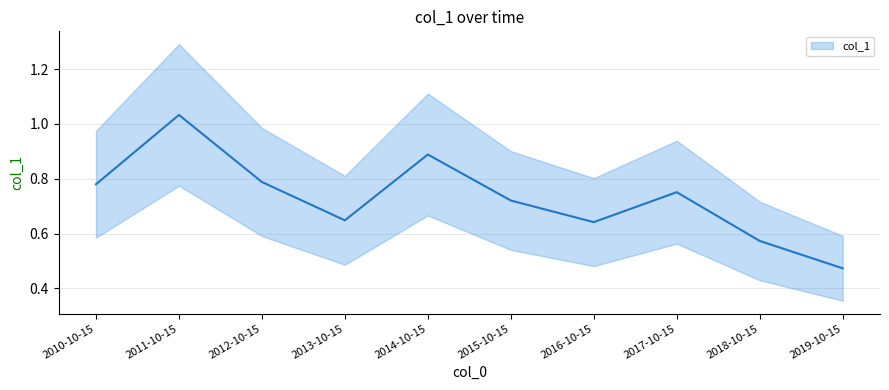

How many series are shown in this chart?

1